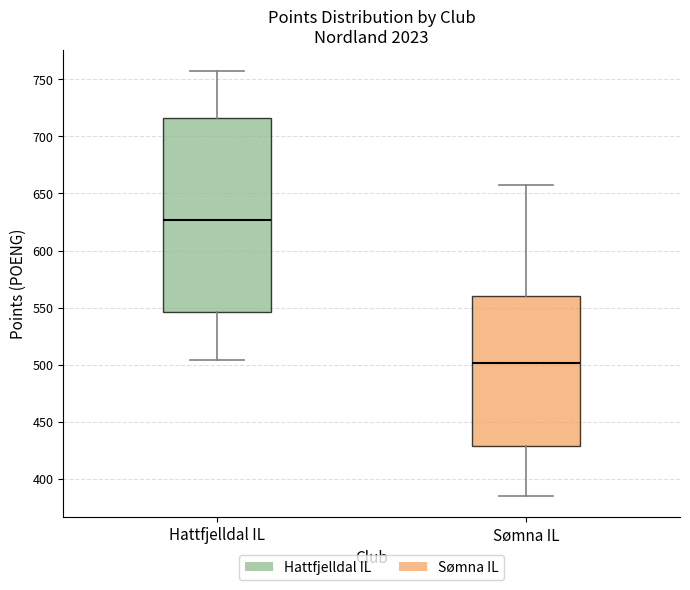

Which box has the highest median line?

Hattfjelldal IL